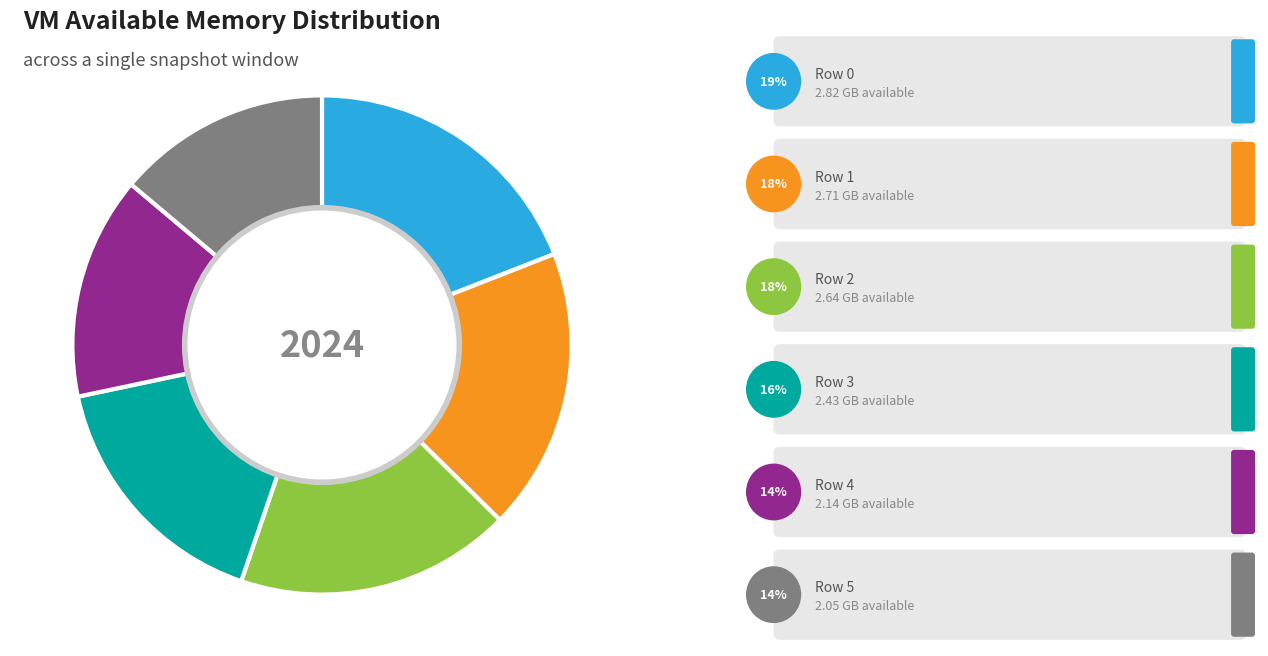

Is there a majority slice in this chart?

No